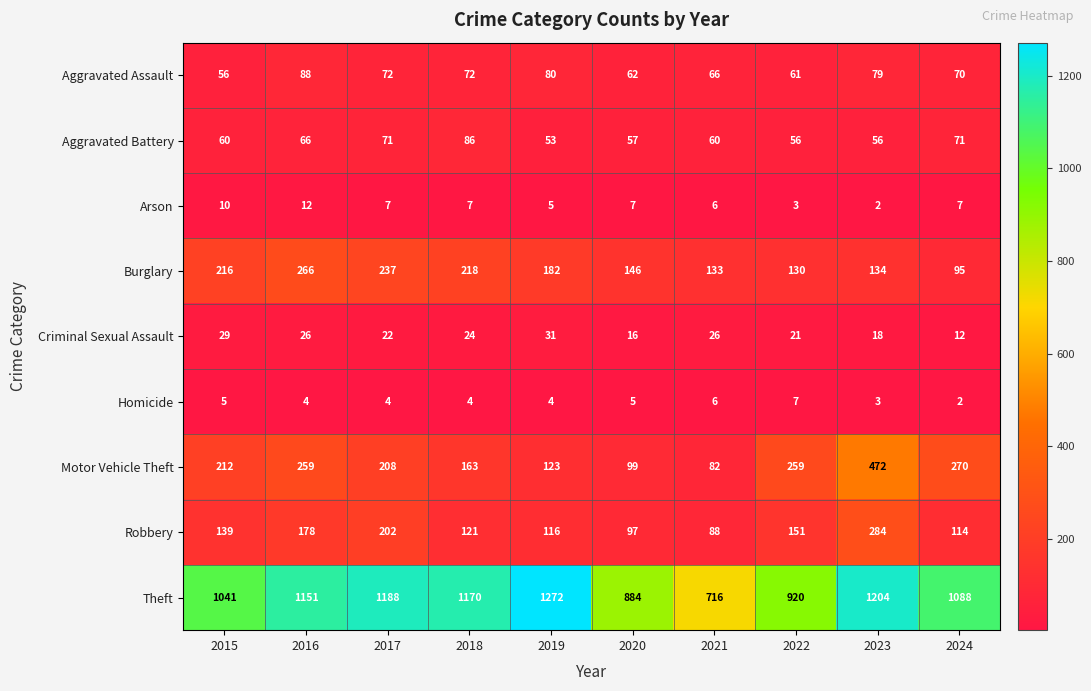

What is the difference between the maximum and minimum values in the Criminal Sexual Assault series?

19